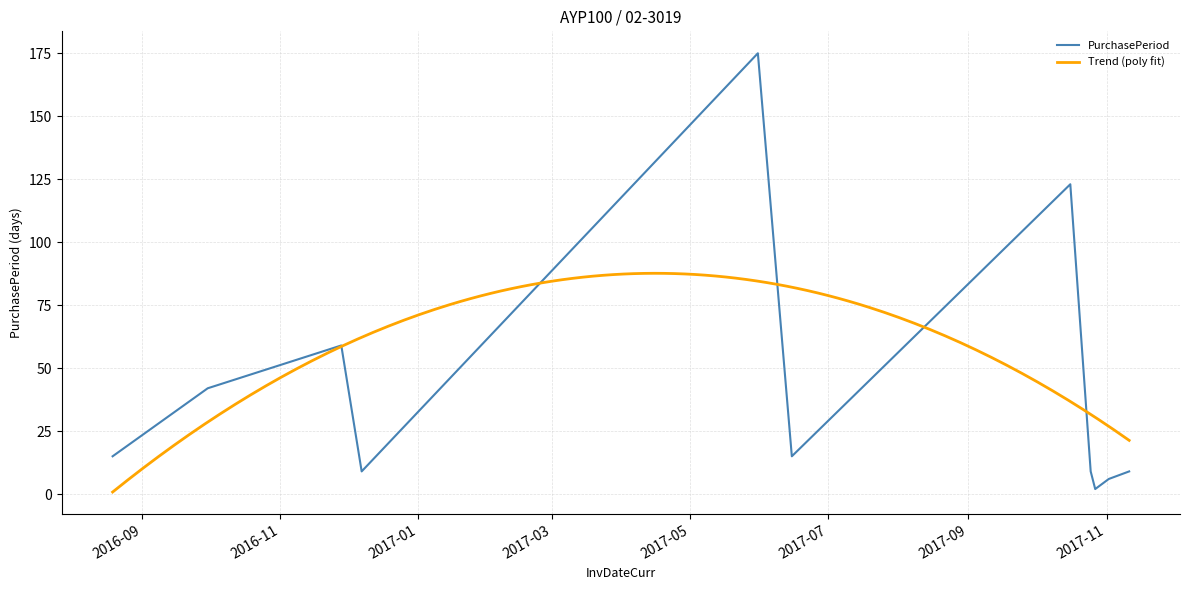

True or false: the data shows 6 at 2017-11-02.

True